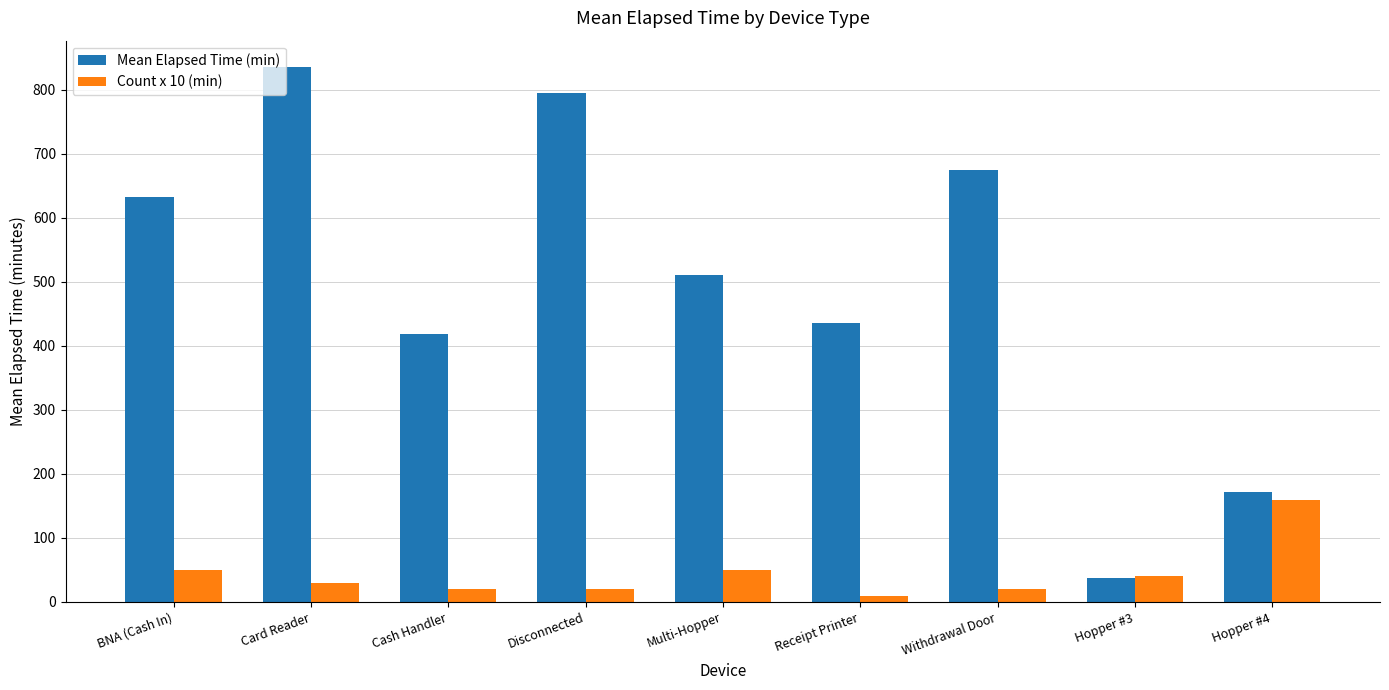

At how many categories does at least one series exceed 377?

7